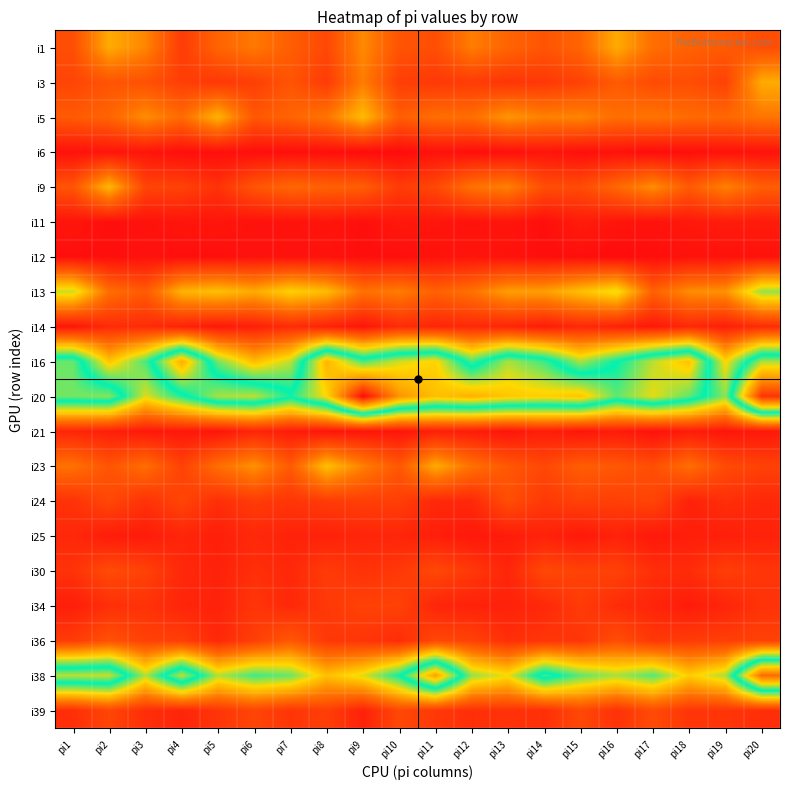

Which category has the highest value across all series?

pi9